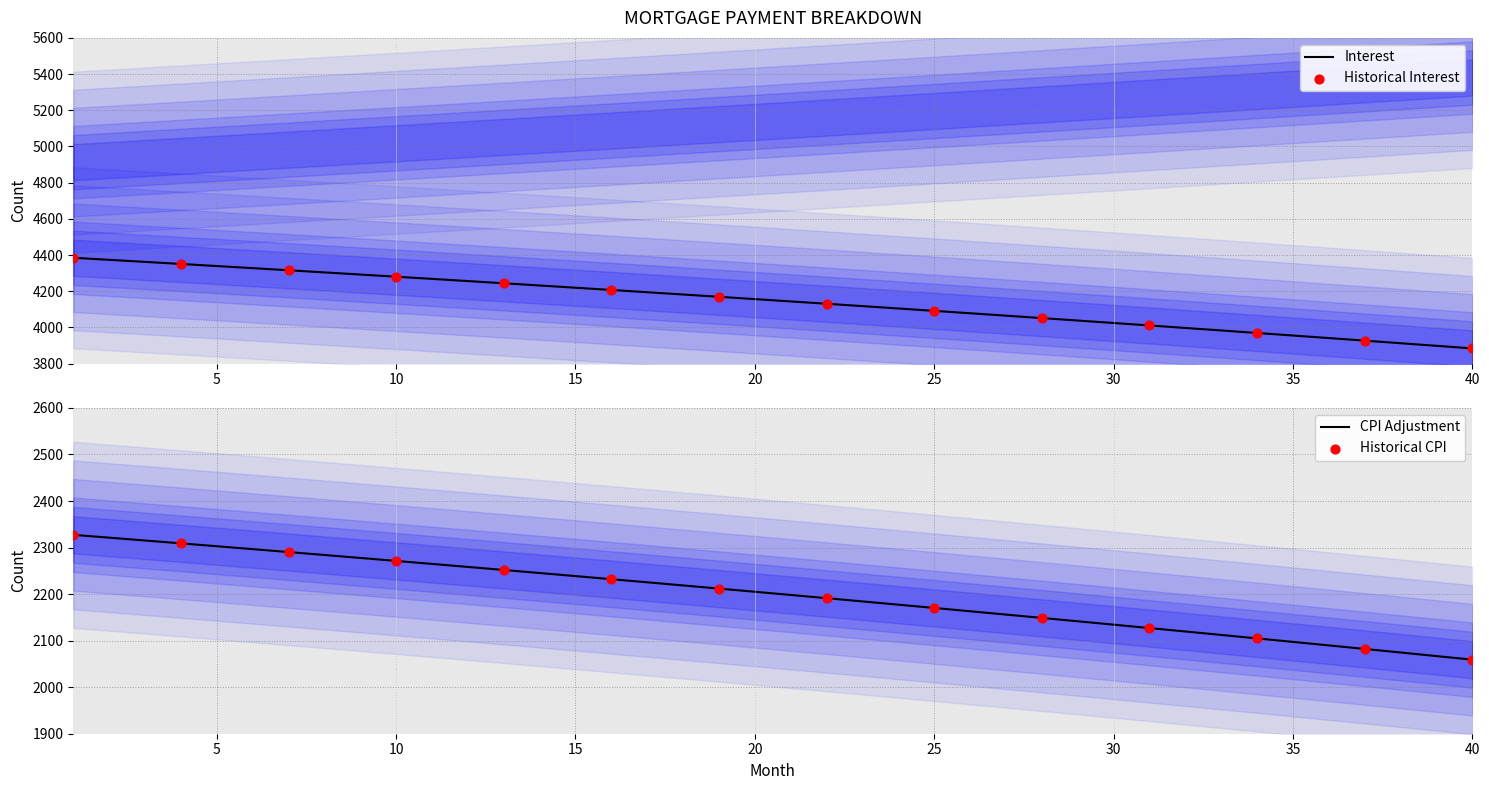

At how many categories does at least one series exceed 3262?

40